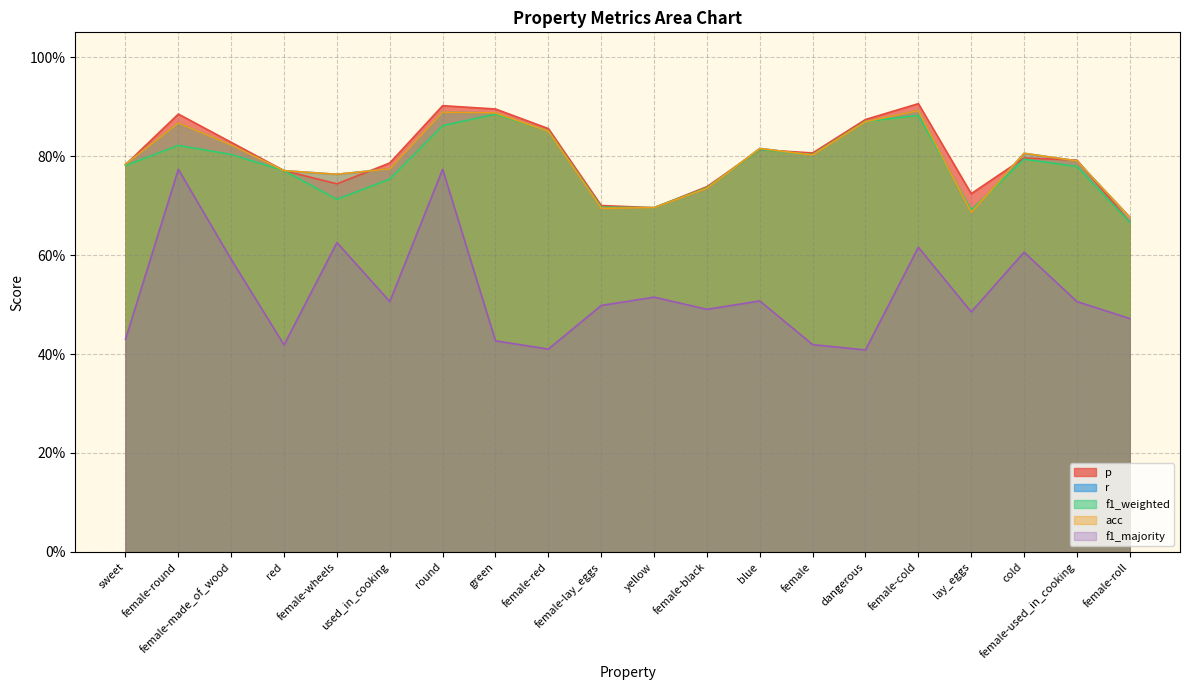

True or false: f1_majority and p cross at least once.

False